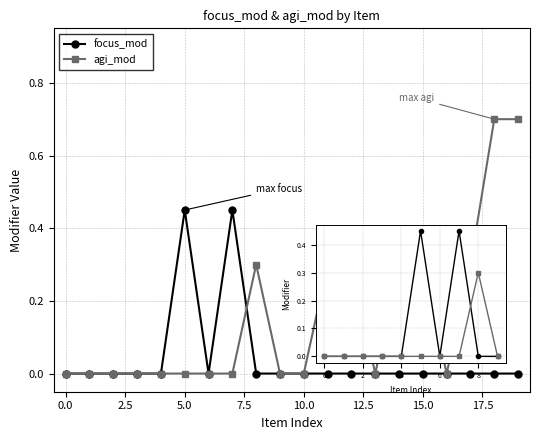

What is the maximum value shown in the chart?

0.7